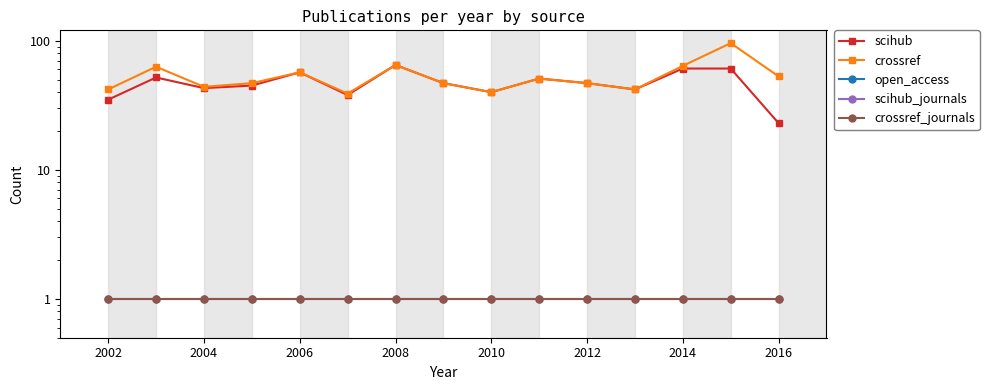

What are all the series names shown in the legend?

scihub, crossref, open_access, scihub_journals, crossref_journals